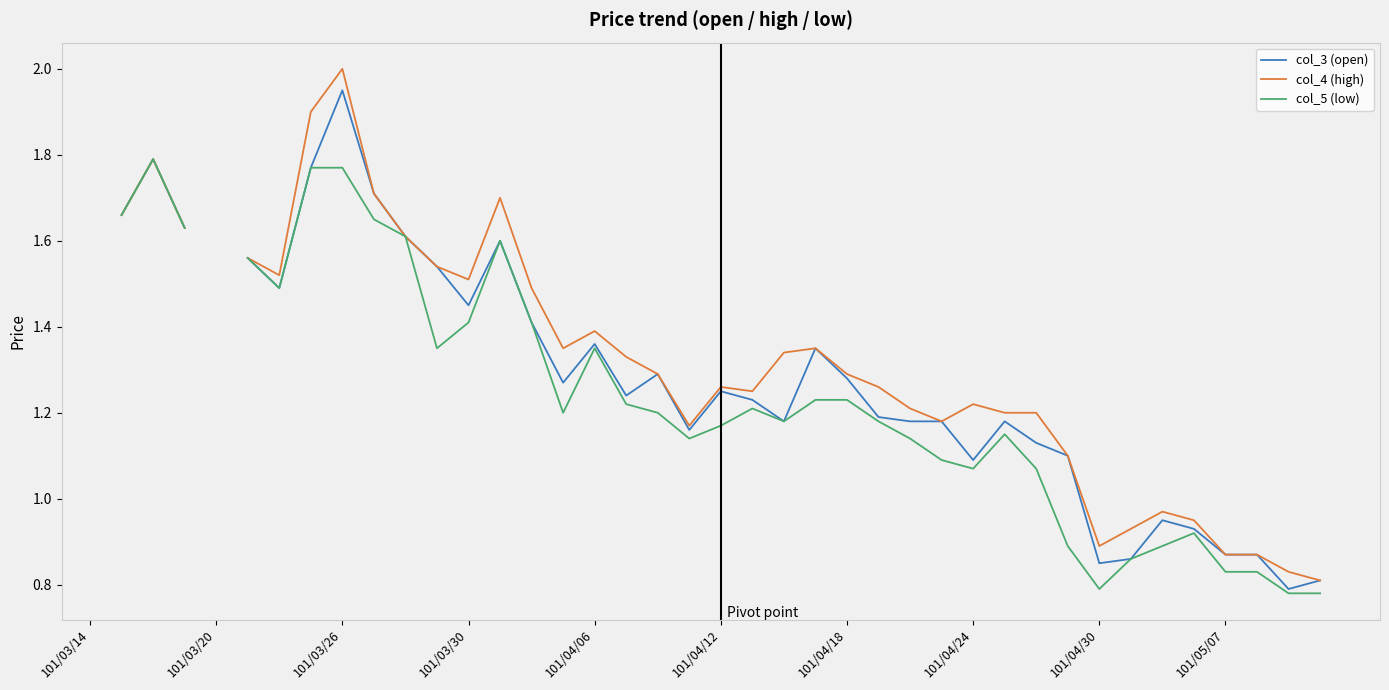

At 101/05/07, list the series in order from largest to smallest.

col_3 (open), col_4 (high), col_5 (low)